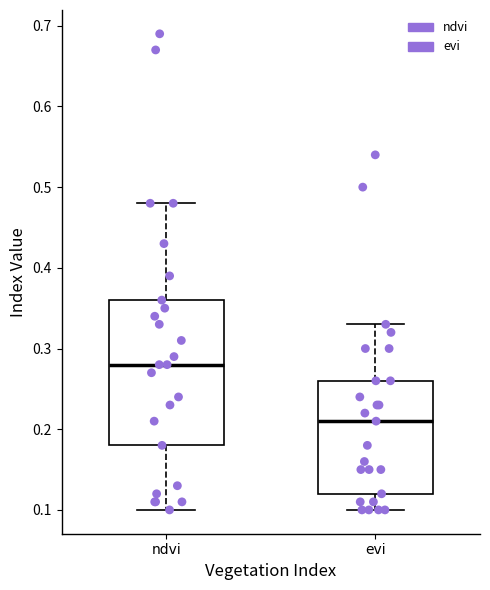

Which box's median line is the highest?

ndvi